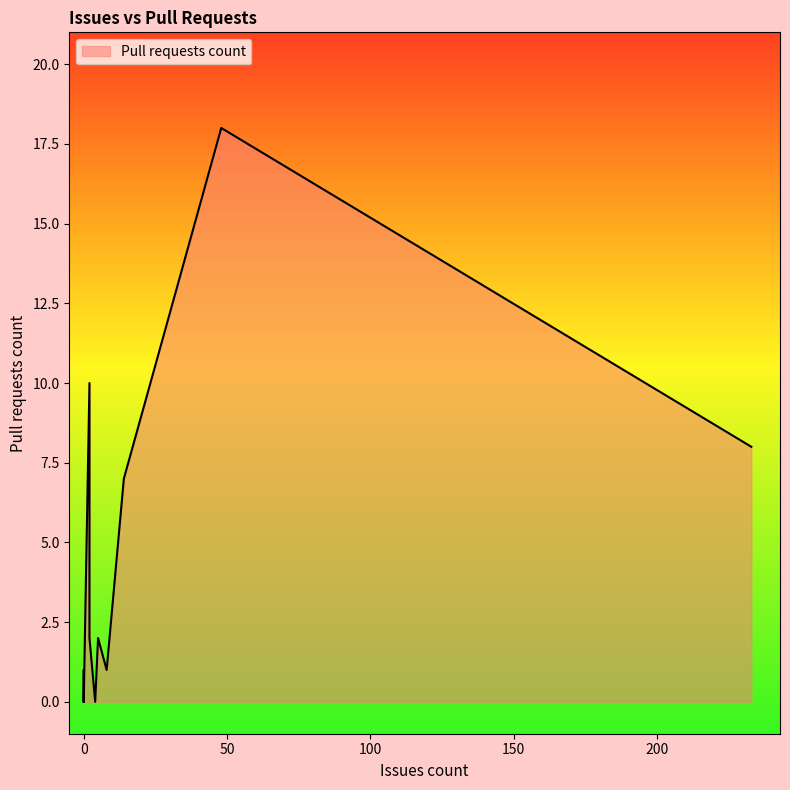

How many values exceed 0?

8